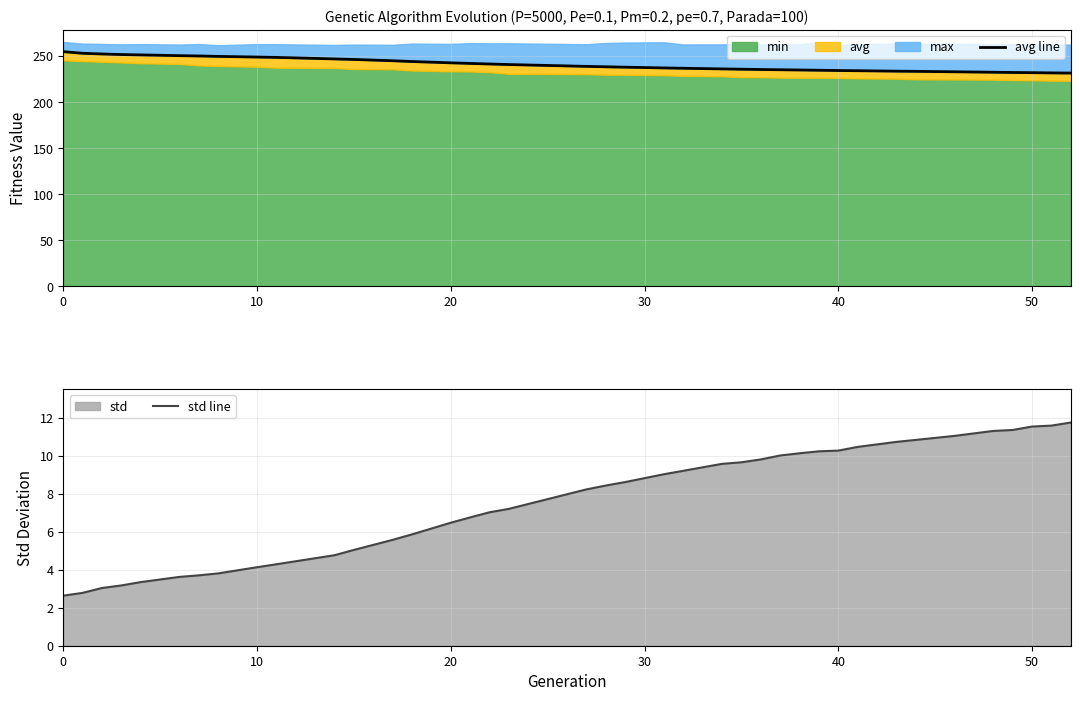

What is the minimum value for std line?

2.6